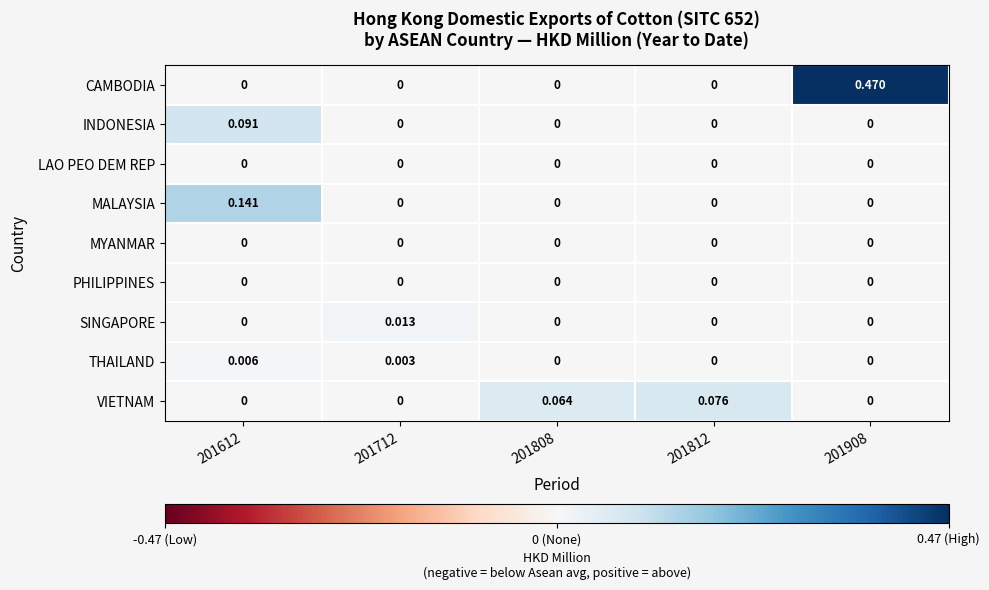

Which series has the largest total across all categories?

CAMBODIA